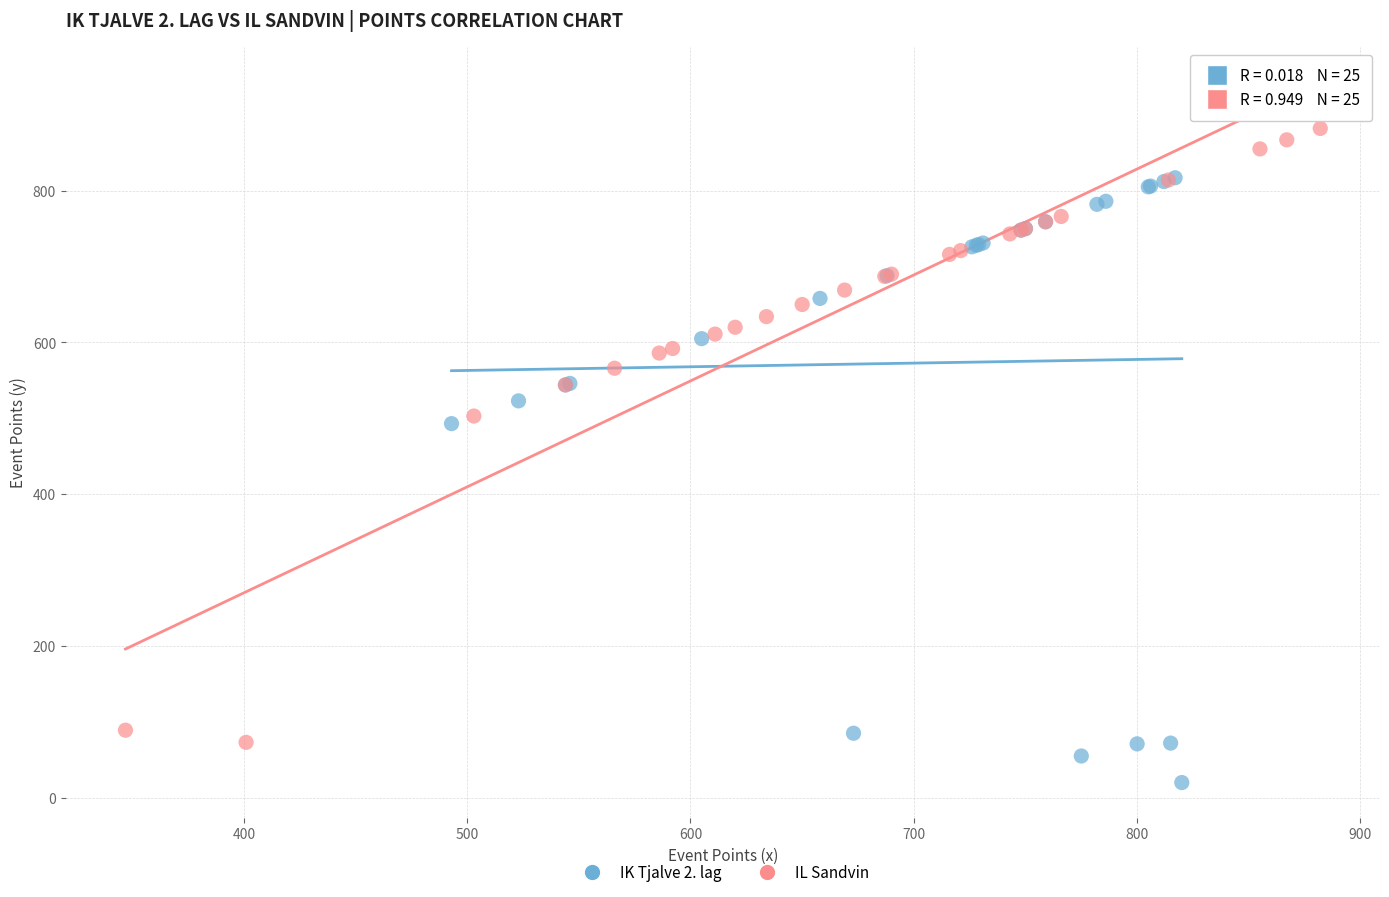

Which series has the largest Y range (max minus min)?

IL Sandvin